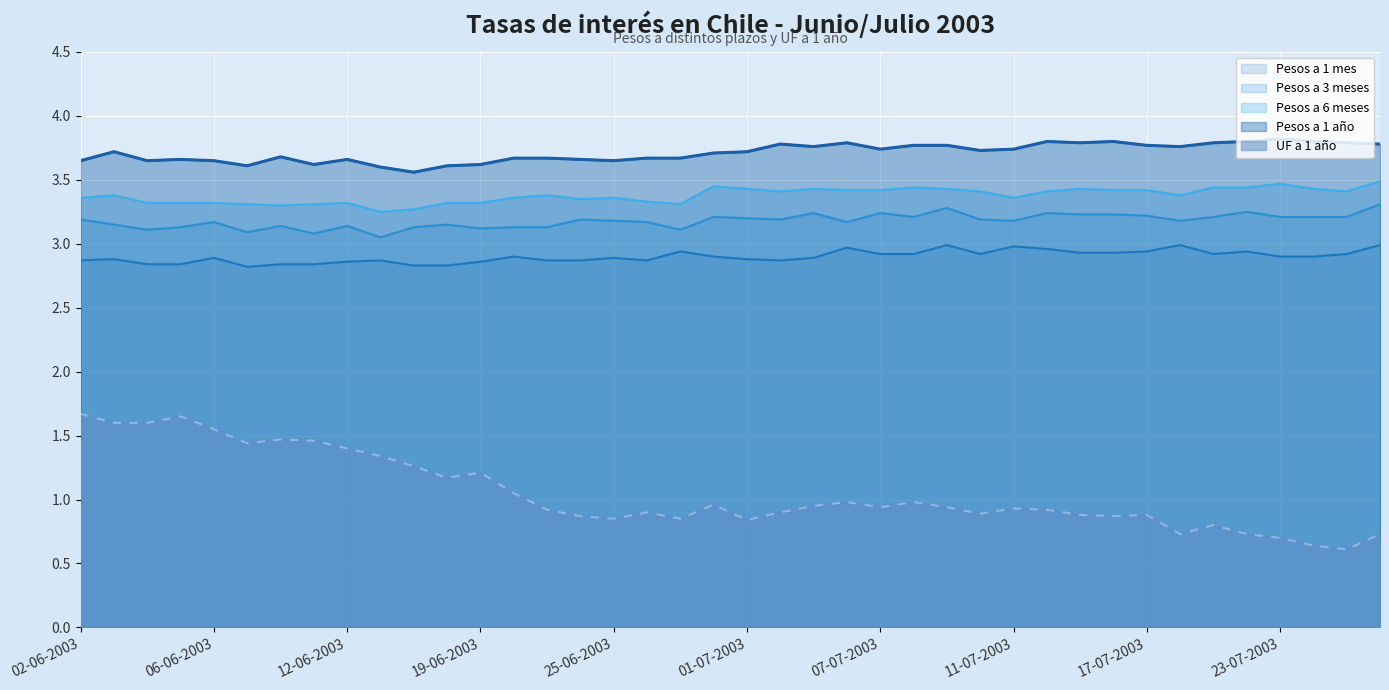

List the labels in order of UF a 1 año value, smallest first.

25-07-2003, 24-07-2003, 23-07-2003, 18-07-2003, 22-07-2003, 28-07-2003, 21-07-2003, 01-07-2003, 25-06-2003, 27-06-2003, 24-06-2003, 16-07-2003, 15-07-2003, 17-07-2003, 10-07-2003, 26-06-2003, 02-07-2003, 23-06-2003, 14-07-2003, 11-07-2003, 07-07-2003, 09-07-2003, 03-07-2003, 30-06-2003, 04-07-2003, 08-07-2003, 20-06-2003, 18-06-2003, 19-06-2003, 17-06-2003, 13-06-2003, 12-06-2003, 09-06-2003, 11-06-2003, 10-06-2003, 06-06-2003, 03-06-2003, 04-06-2003, 05-06-2003, 02-06-2003